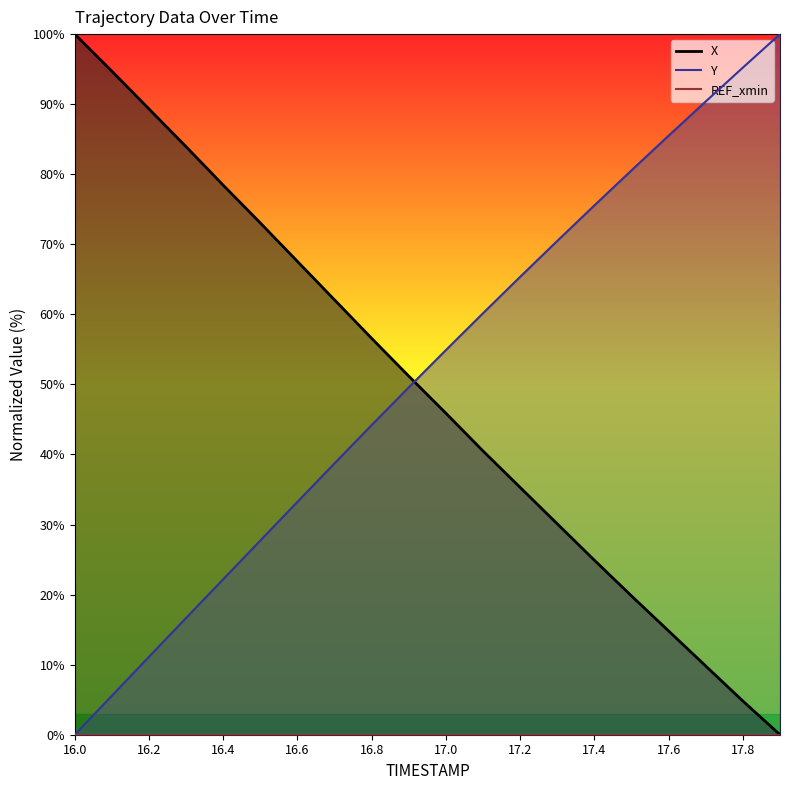

List the labels in order of Y value, largest first.

17.9, 17.8, 17.7, 17.6, 17.5, 17.4, 17.3, 17.2, 17.1, 17.0, 16.9, 16.8, 16.7, 16.6, 16.5, 16.4, 16.3, 16.2, 16.1, 16.0